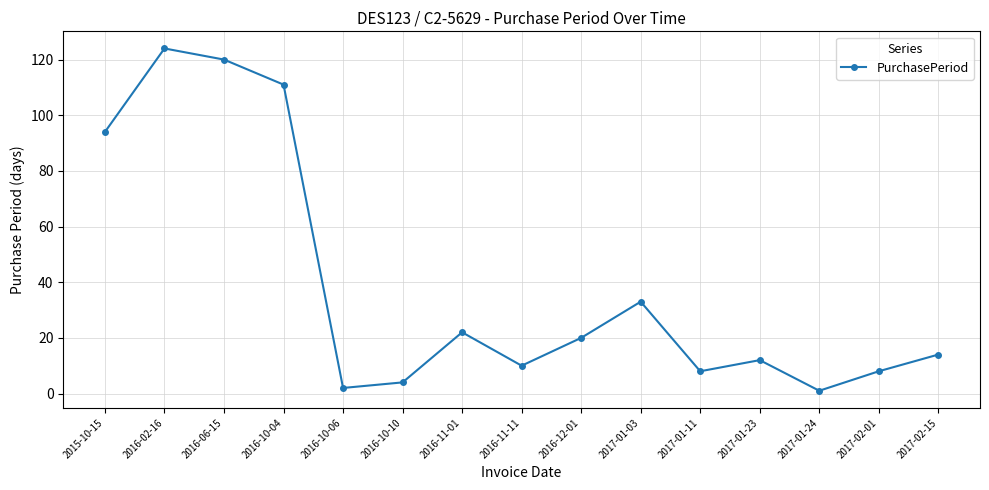

What is the label of the 1st point from the right?

2017-02-15